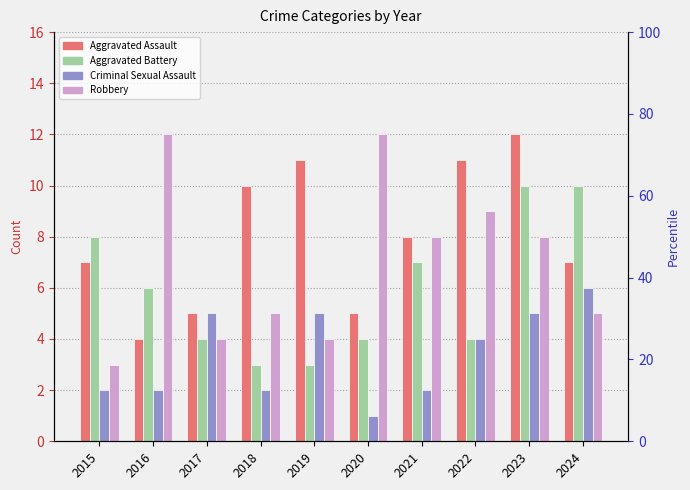

At which category is the sum across all series the highest?

2023